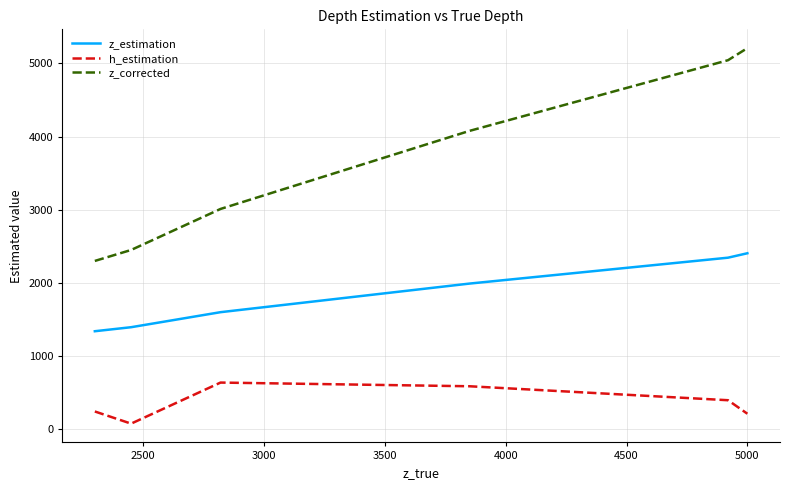

List the series in order of their peak value, lowest first.

h_estimation, z_estimation, z_corrected